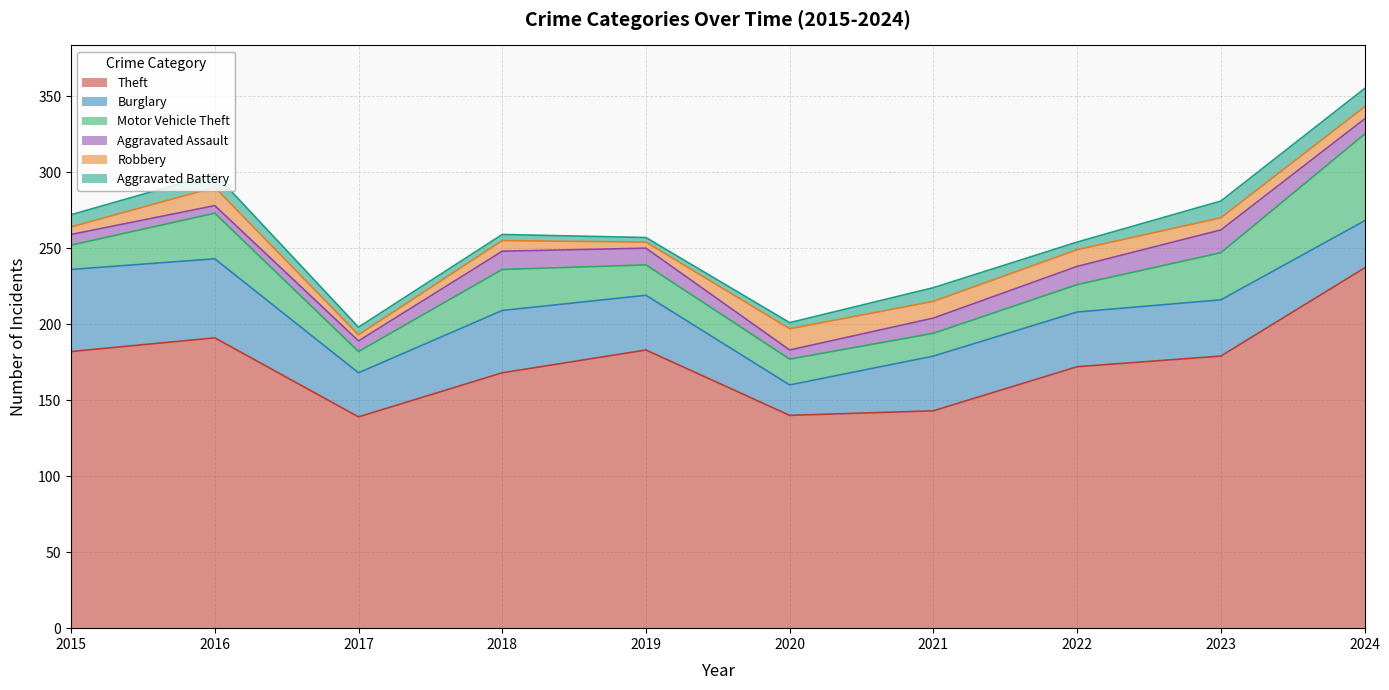

Reading left to right, what are all the values shown in this chart?

Theft: 2015=182	2016=191	2017=139	2018=168	2019=183	2020=140	2021=143	2022=172	2023=179	2024=237
Burglary: 2015=54	2016=52	2017=29	2018=41	2019=36	2020=20	2021=36	2022=36	2023=37	2024=31
Motor Vehicle Theft: 2015=16	2016=30	2017=14	2018=27	2019=20	2020=17	2021=15	2022=18	2023=31	2024=57
Aggravated Assault: 2015=7	2016=5	2017=7	2018=12	2019=11	2020=6	2021=10	2022=12	2023=15	2024=10
Robbery: 2015=5	2016=12	2017=4	2018=7	2019=4	2020=14	2021=11	2022=11	2023=8	2024=8
Aggravated Battery: 2015=8	2016=9	2017=5	2018=4	2019=3	2020=4	2021=9	2022=5	2023=11	2024=12